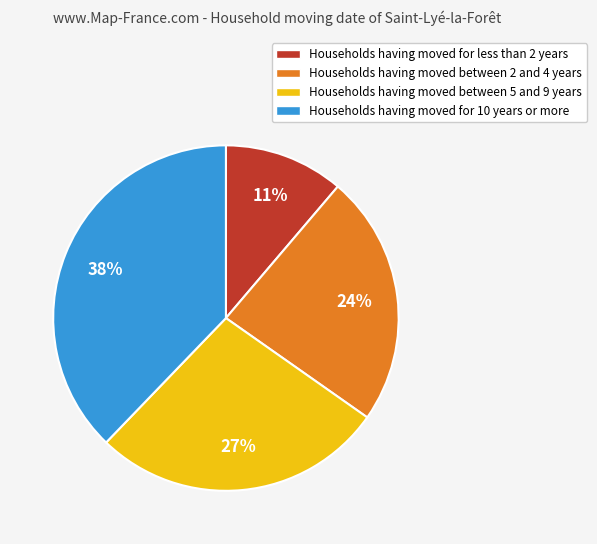

To the nearest percent, what is the difference between the largest and smallest slice percentages?

27%